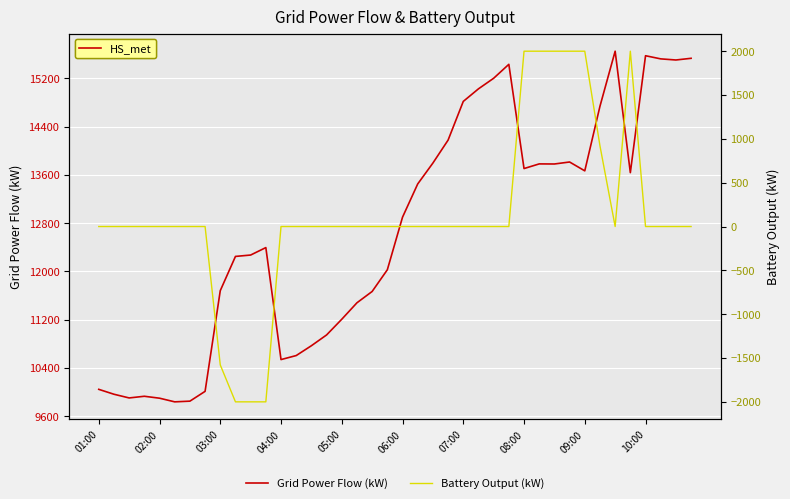

What is the total value across all series at 10:00?

15576.0